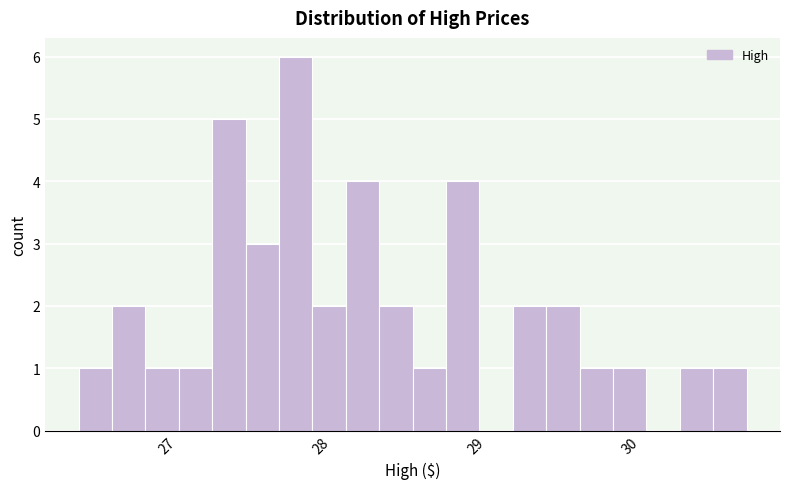

Read against the x-axis, roughly where is the centre of the tallest bar?

27.8